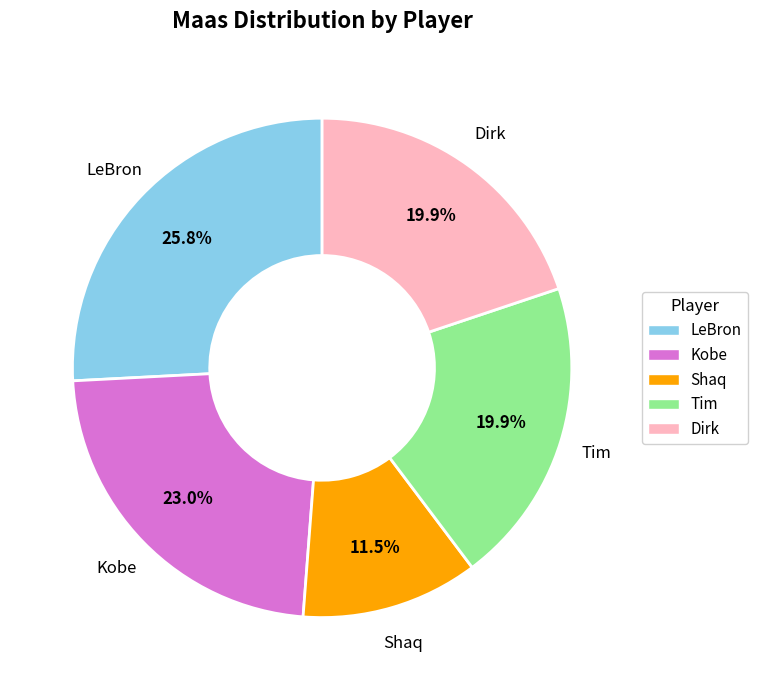

How much of the chart is everything except Dirk?

80.1%